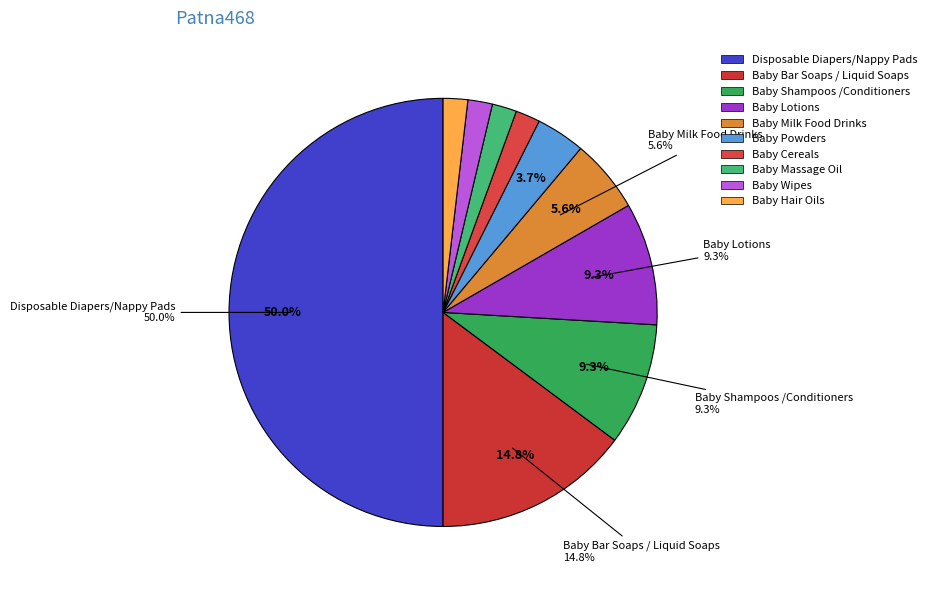

Rank the categories by value from lowest to highest.

Baby Cereals, Baby Massage Oil, Baby Wipes, Baby Hair Oils, Baby Powders, Baby Milk Food Drinks, Baby Shampoos /Conditioners, Baby Lotions, Baby Bar Soaps / Liquid Soaps, Disposable Diapers/Nappy Pads